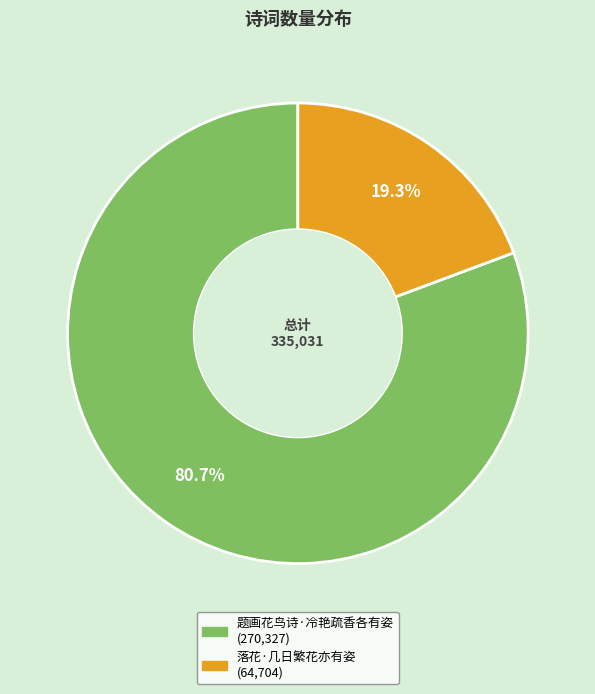

What portion of the pie excludes 落花·几日繁花亦有姿?

80.7%